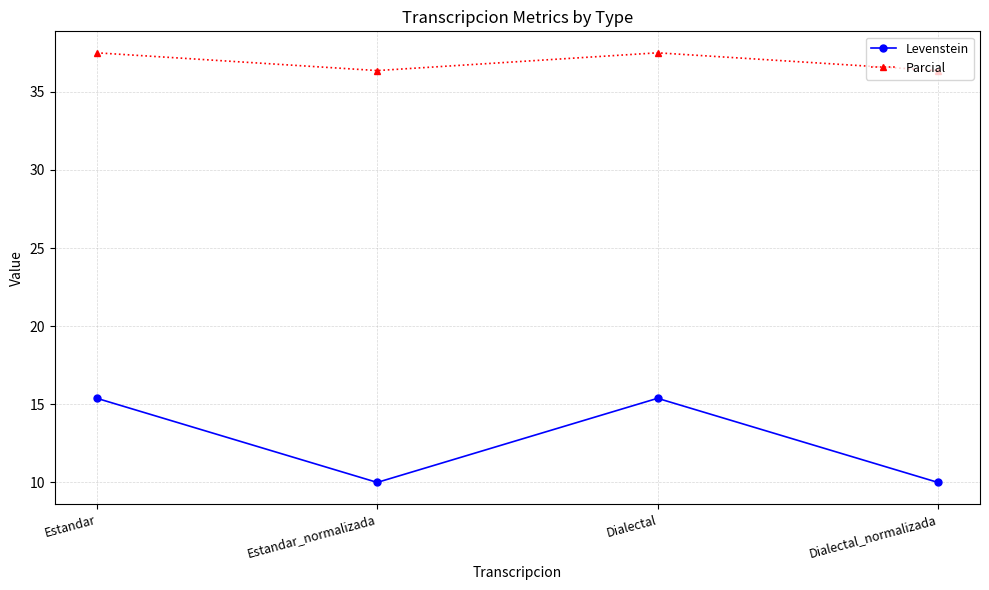

Reading left to right, transcribe all the data shown in this chart.

Levenstein: 15.4	10.0	15.4	10.0
Parcial: 37.5	36.4	37.5	36.4